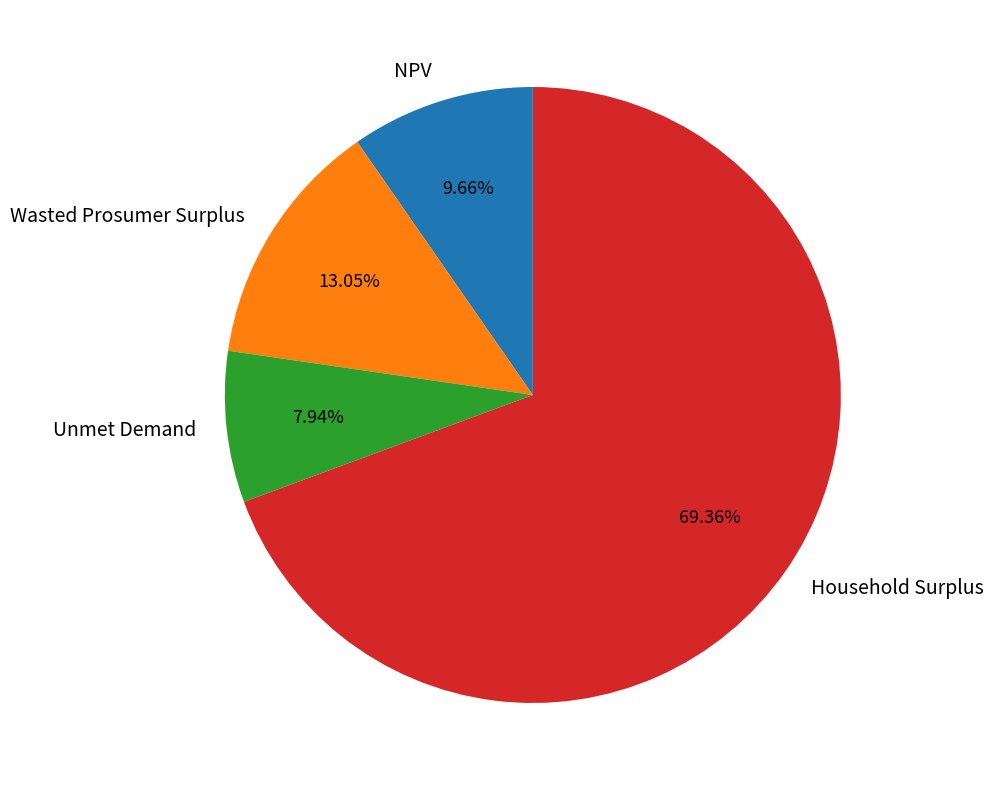

The Wasted Prosumer Surplus slice represents 13% of the pie. True or false?

True